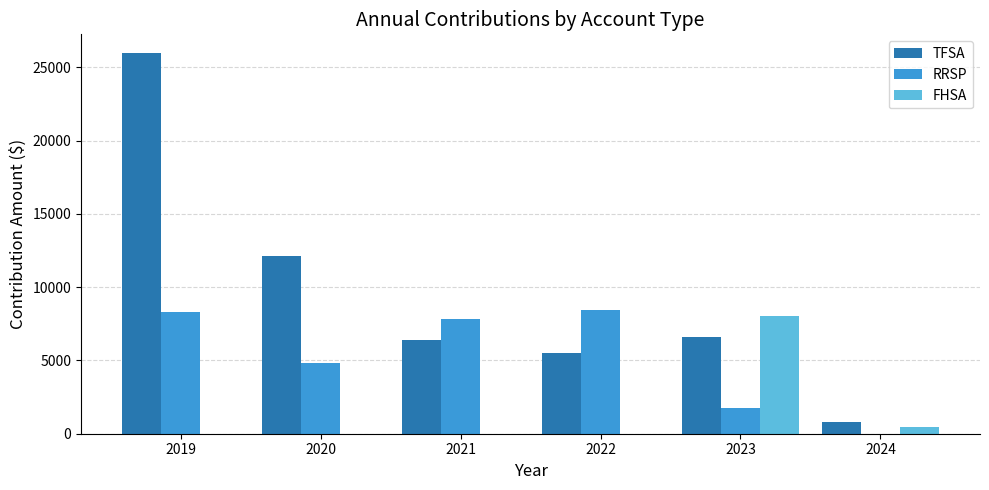

Which series has the widest spread of values?

TFSA